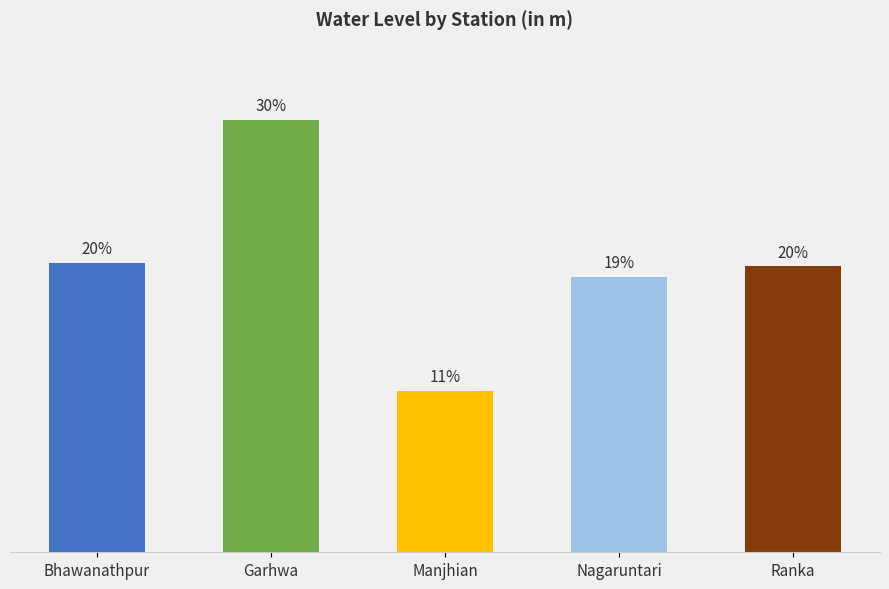

The chart shows a value of 4.4 at Bhawanathpur. True or false?

False